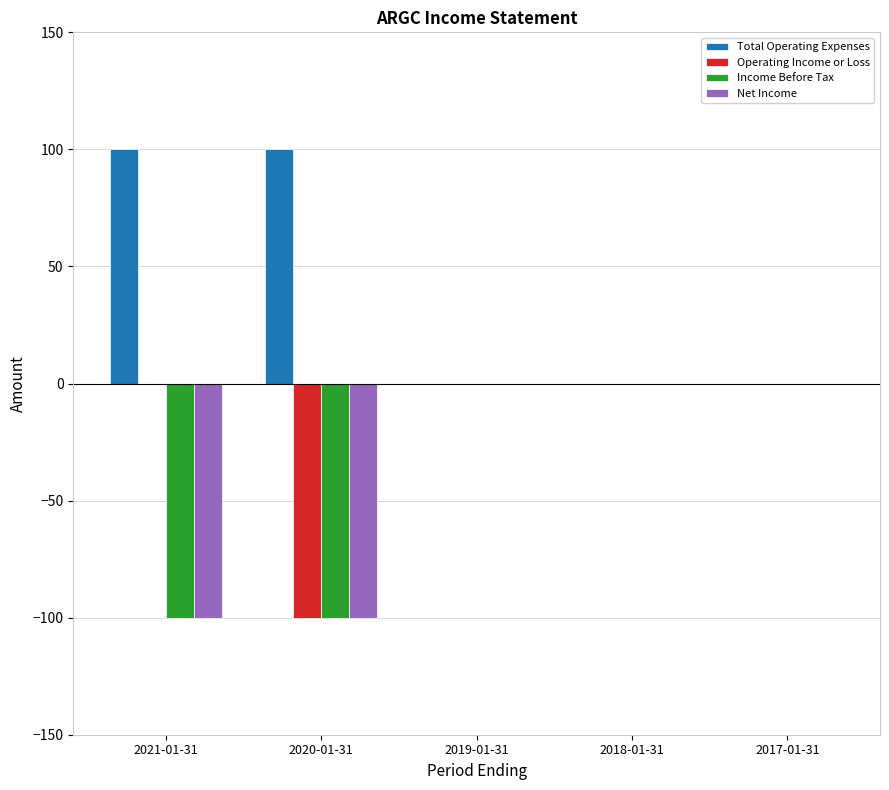

Which series has the largest total across all categories?

Total Operating Expenses